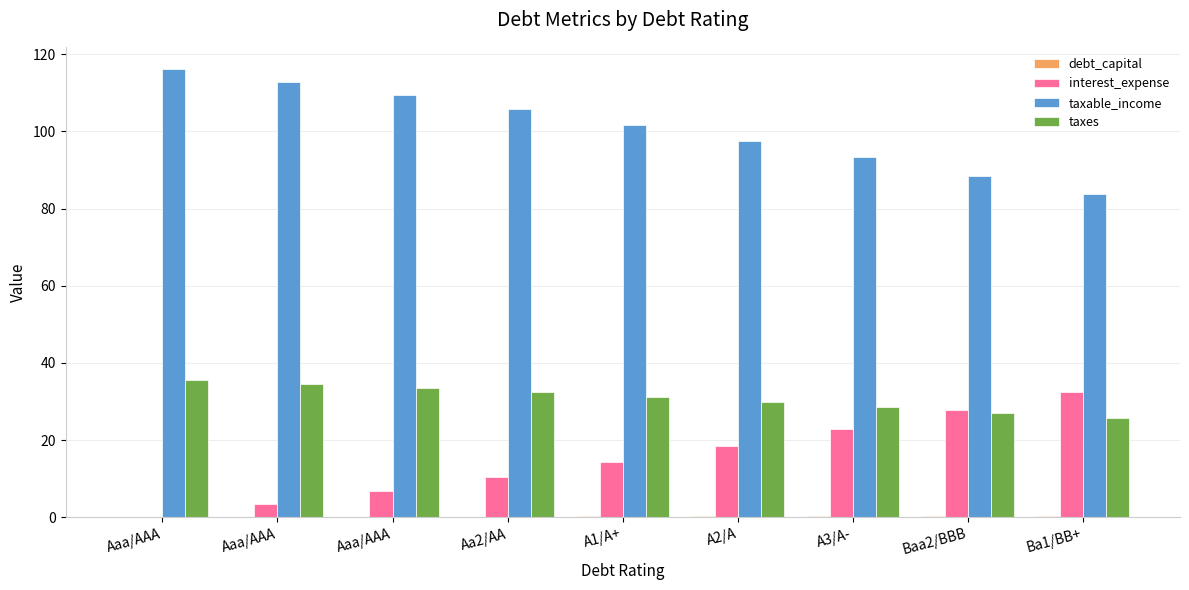

Rank the series at Aaa/AAA from highest to lowest value.

taxable_income, taxes, debt_capital, interest_expense